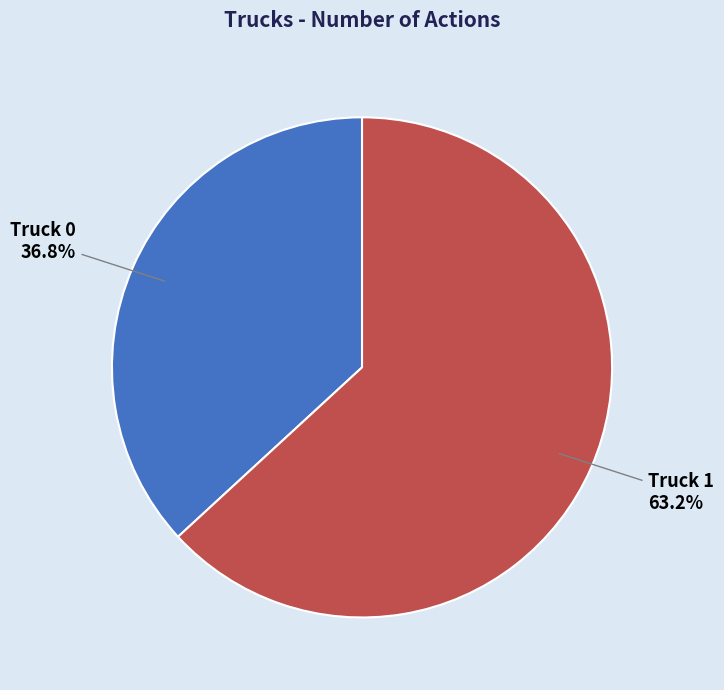

What percentage is the Truck 0 slice, to the nearest percent?

37%